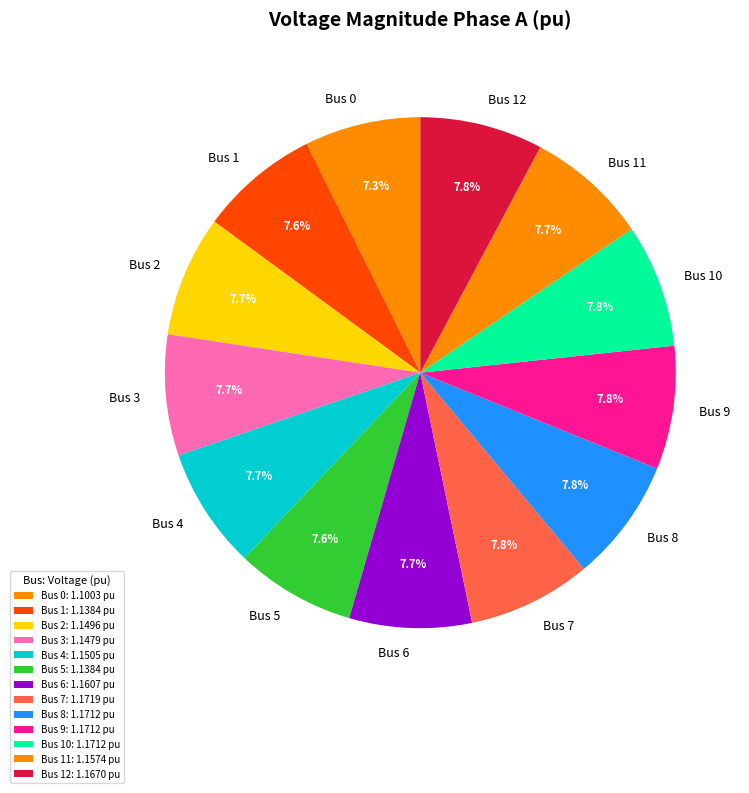

Which category has the biggest portion of the pie?

7